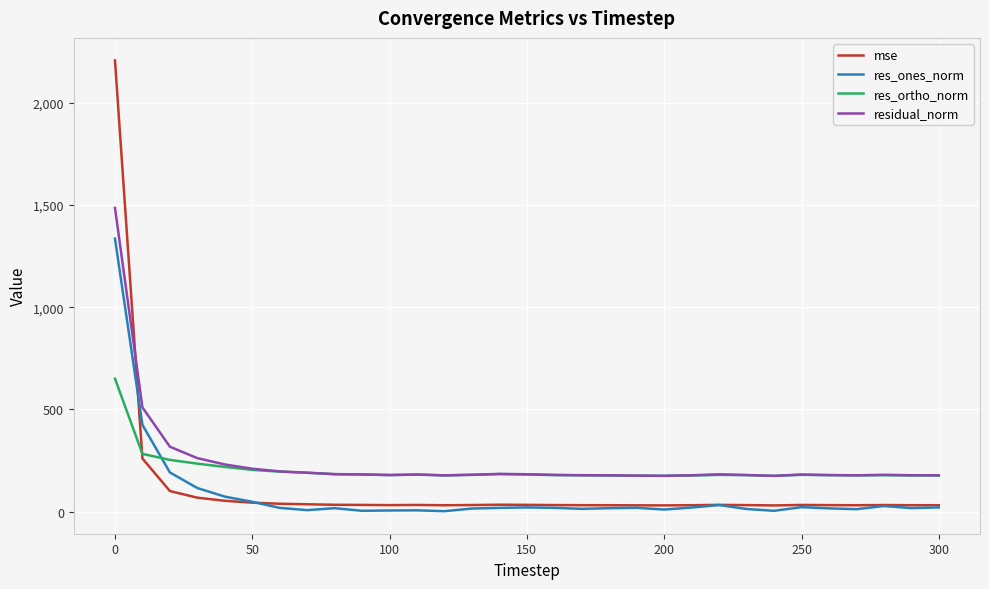

Which series has the largest range (max minus min)?

mse